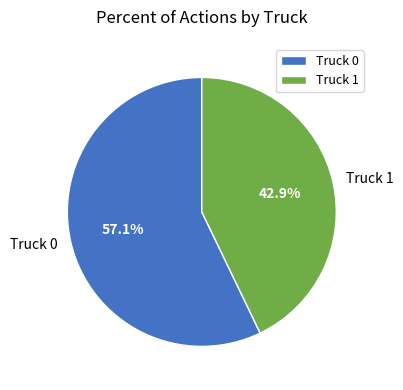

Does Truck 1 represent more than half of the total?

No